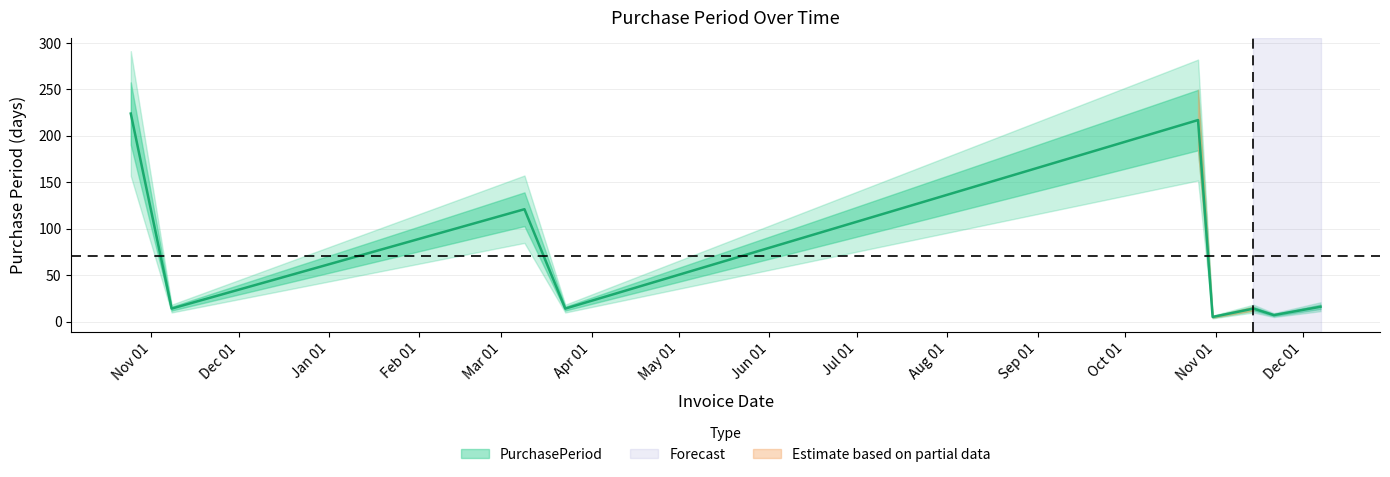

Where does the data first go above 14?

2016-10-25